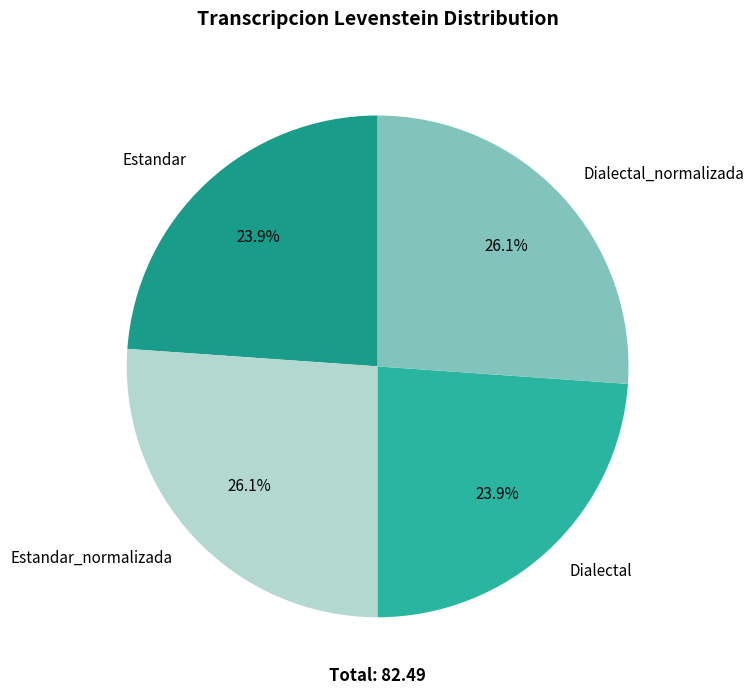

To the nearest percent, what is the difference between the Estandar and Estandar_normalizada slice percentages?

2%